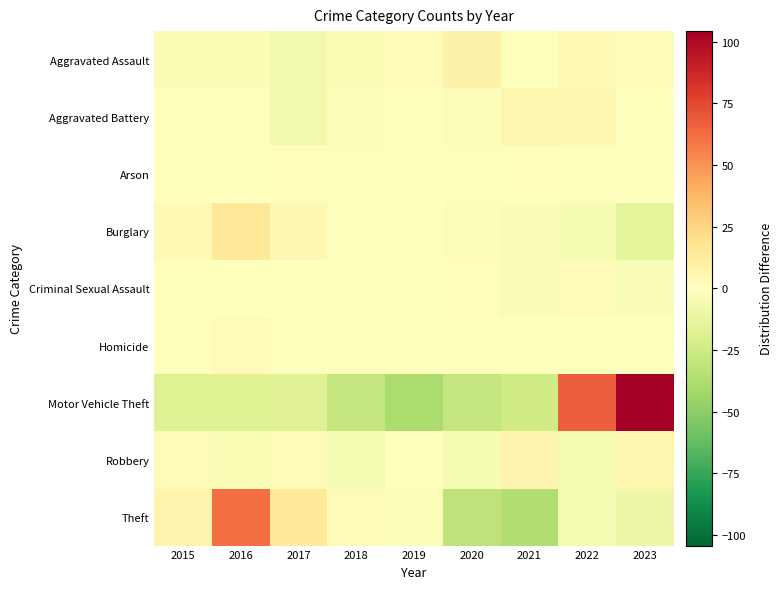

What is the total value across all series at 2016?

52.7